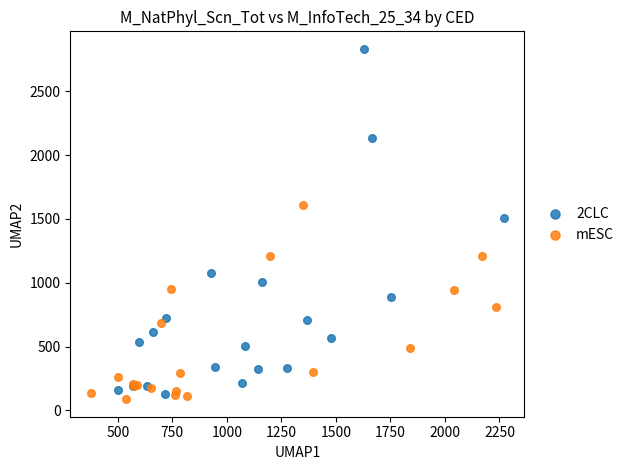

Which series has the widest spread of Y values?

2CLC